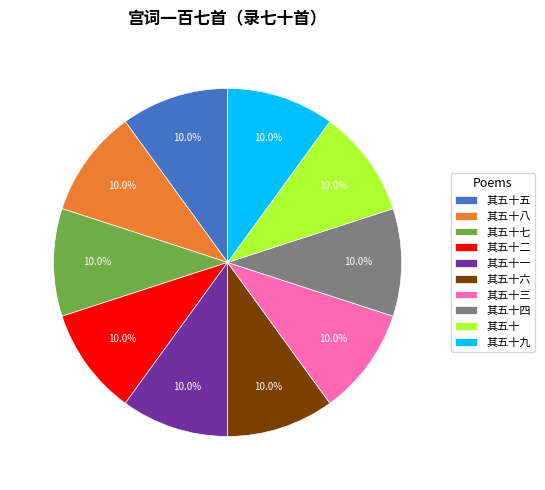

Approximately how many times larger is the value at 其五十六 compared to 其五十四?

1.0